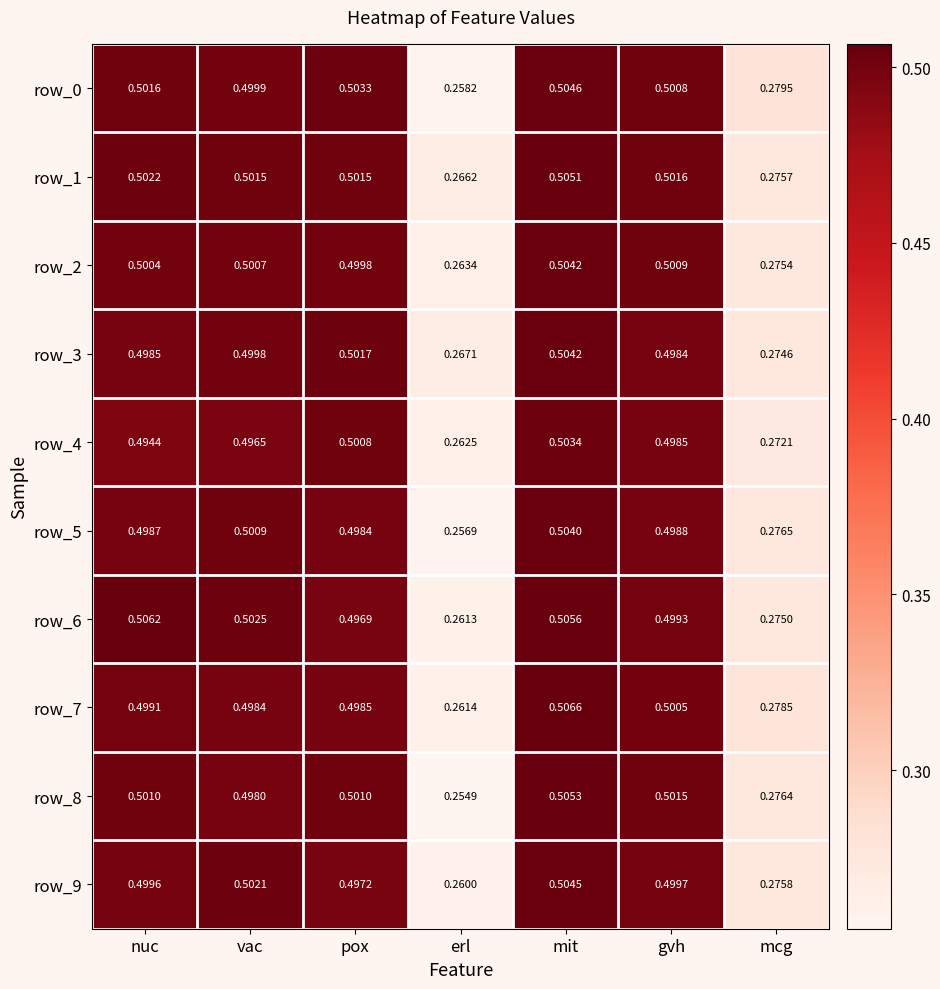

True or false: row_5 has a value of 0.5 at mit.

True